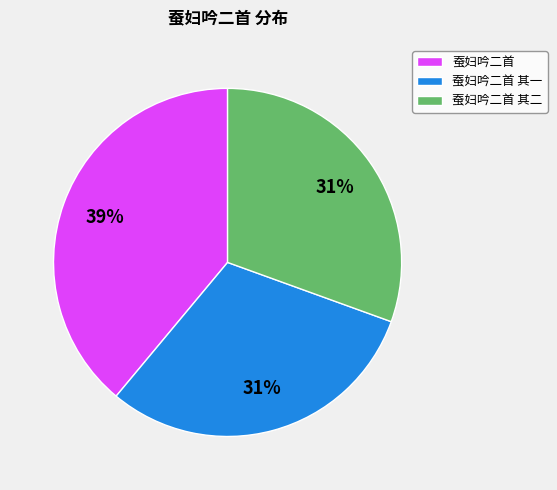

To the nearest percent, what percentage of the pie is 蚕妇吟二首 其二?

31%